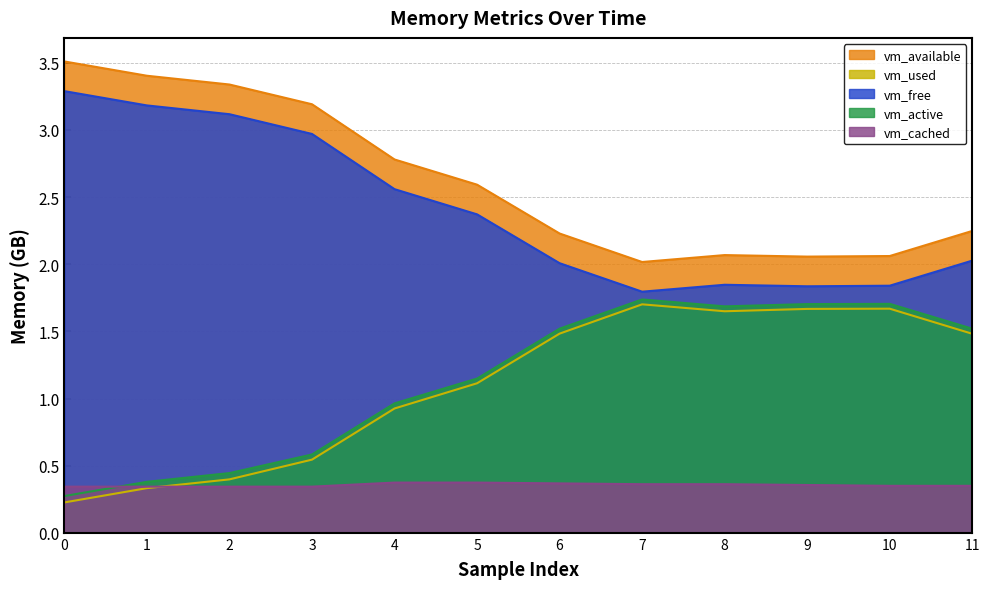

Reading left to right, what are all the values shown in this chart?

vm_available: 0=3.5	1=3.4	2=3.3	3=3.2	4=2.8	5=2.6	6=2.2	7=2.0	8=2.1	9=2.1	10=2.1	11=2.2
vm_used: 0=0.2	1=0.3	2=0.4	3=0.5	4=0.9	5=1.1	6=1.5	7=1.7	8=1.6	9=1.7	10=1.7	11=1.5
vm_free: 0=3.3	1=3.2	2=3.1	3=3.0	4=2.6	5=2.4	6=2.0	7=1.8	8=1.8	9=1.8	10=1.8	11=2.0
vm_active: 0=0.3	1=0.4	2=0.4	3=0.6	4=1.0	5=1.1	6=1.5	7=1.7	8=1.7	9=1.7	10=1.7	11=1.5
vm_cached: 0=0.3	1=0.3	2=0.3	3=0.3	4=0.4	5=0.4	6=0.4	7=0.4	8=0.4	9=0.4	10=0.3	11=0.3